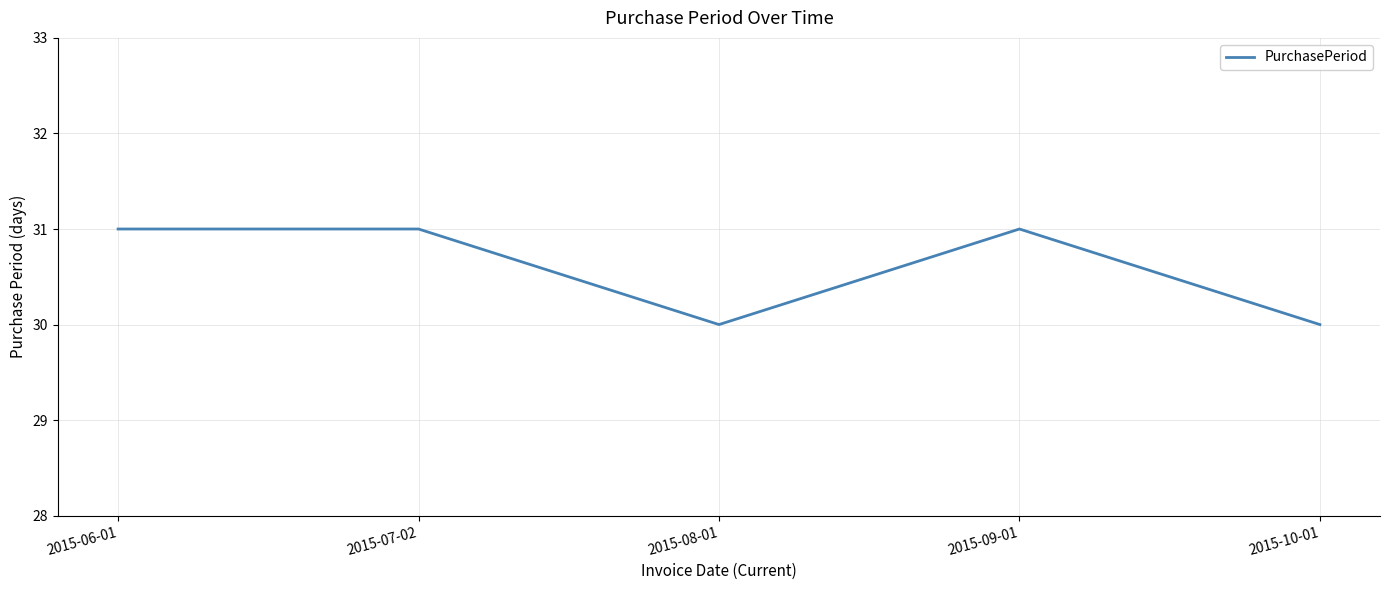

The value at 2015-07-02 is 31. True or false?

True